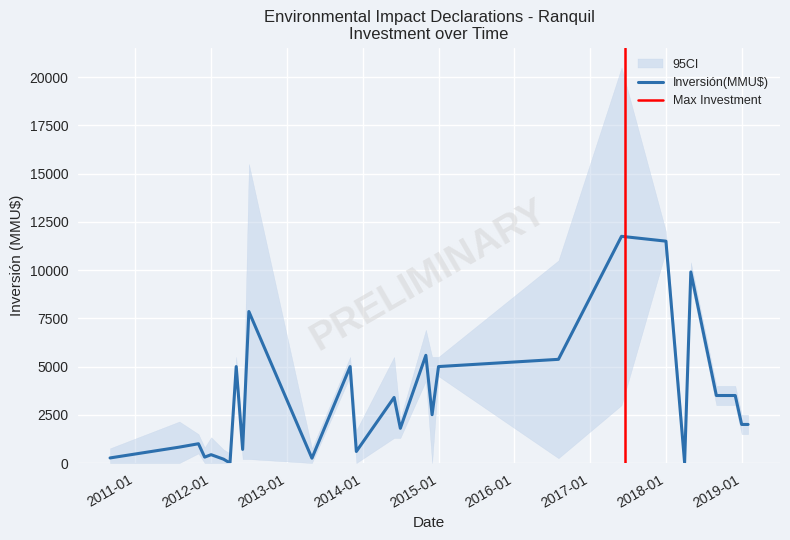

The chart shows a value of 306 at 2011-12-27. True or false?

True